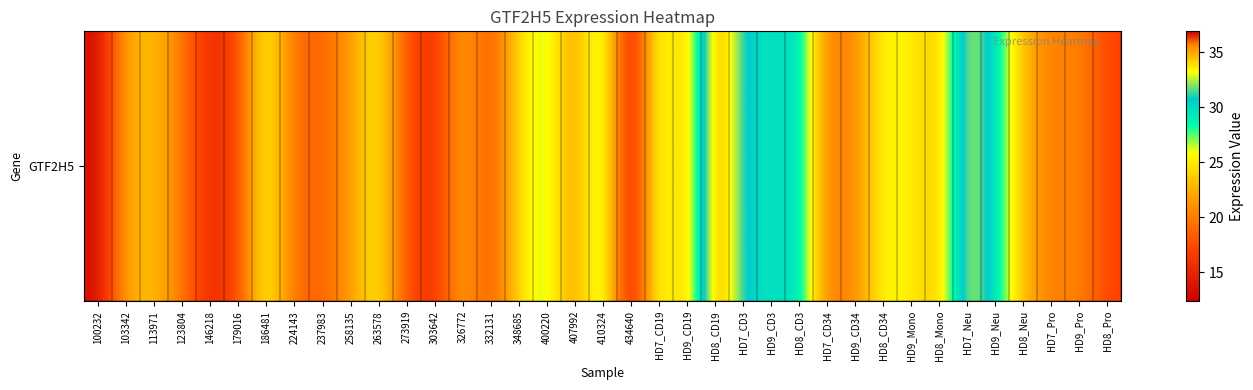

Which category has the lowest value across all series?

434640